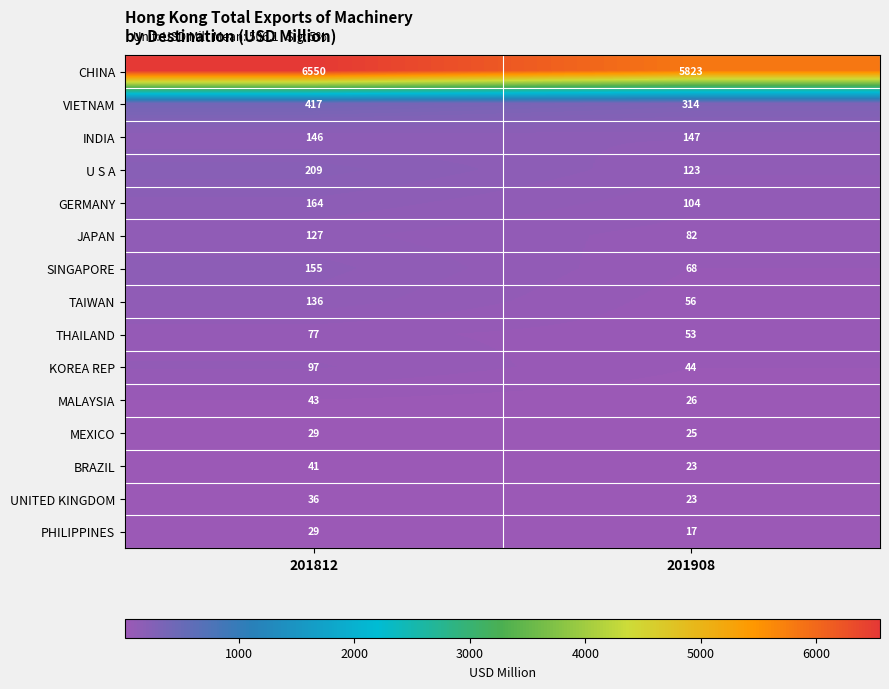

True or false: CHINA has a value of 10758 at 201812.

False